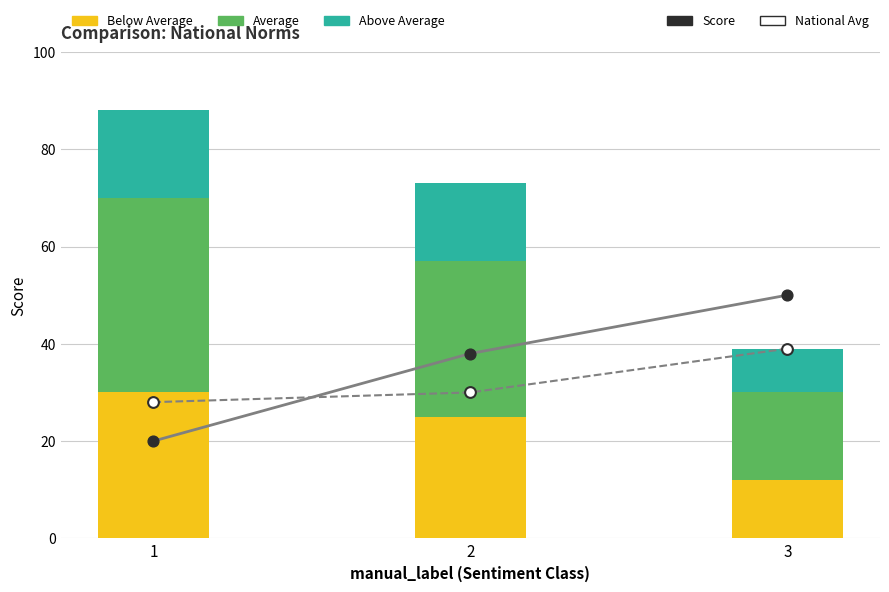

Which series has the widest spread of Y values?

Score